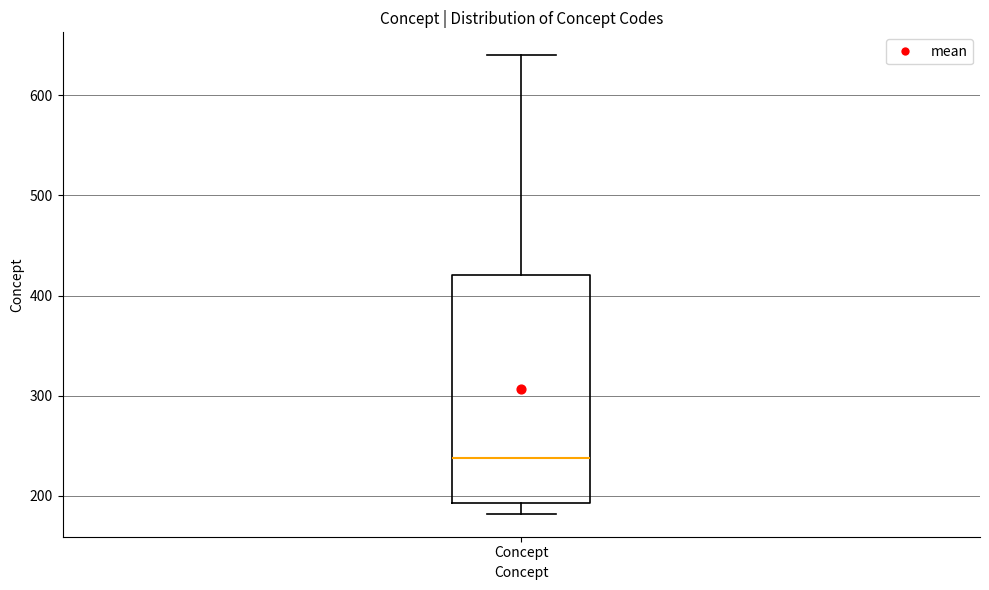

Where is the upper edge of the box for Concept on the y-axis? The values are not printed on the chart, so give them approximately, as read against the axis.

420